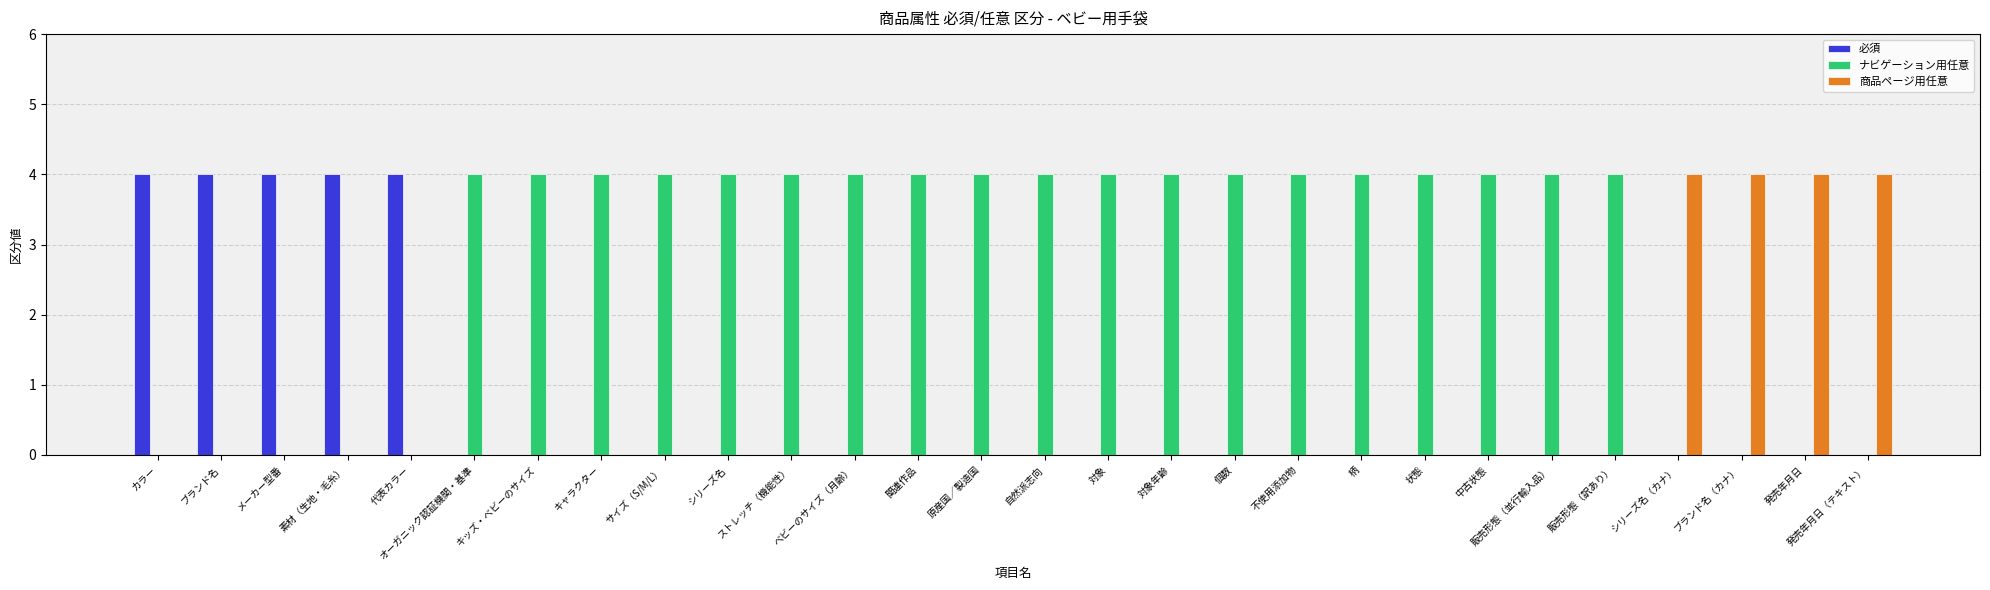

What is the approximate value of 必須 at 代表カラー?

4